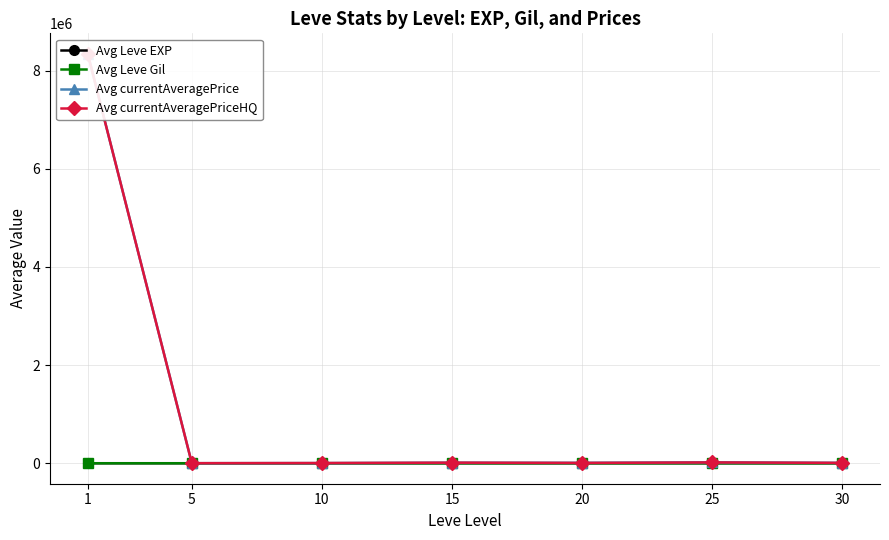

What is the spread (max minus min) of values at 30?

7616.8